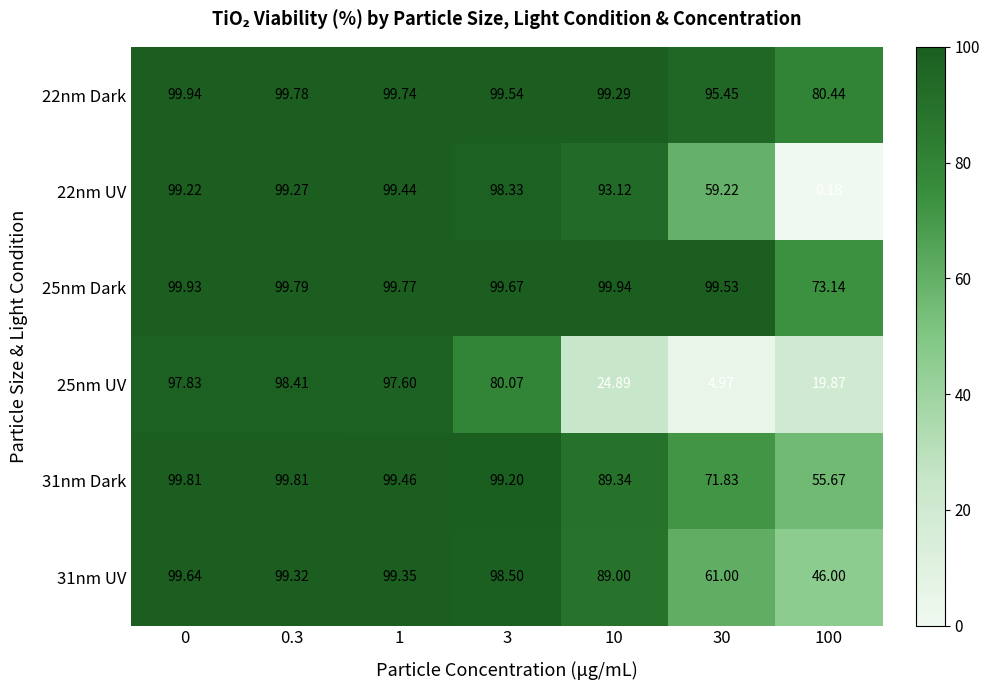

Is the value of 25nm UV at 10 greater than the value of 31nm Dark at 0.3?

No